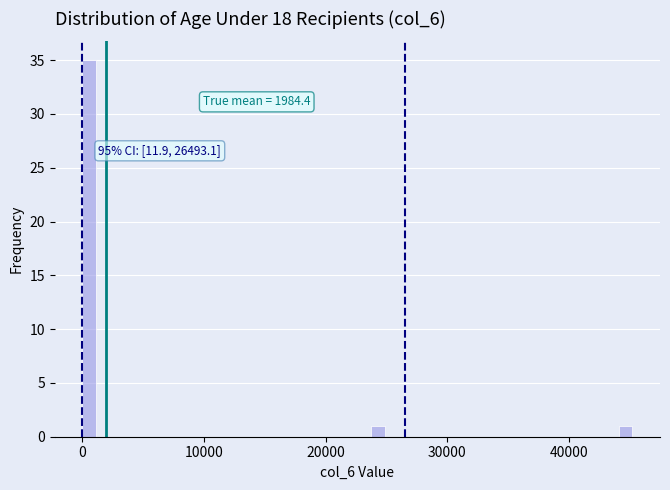

Around what value on the x-axis is the tallest bar? Give the approximate position of its centre, as read against the axis.

1000